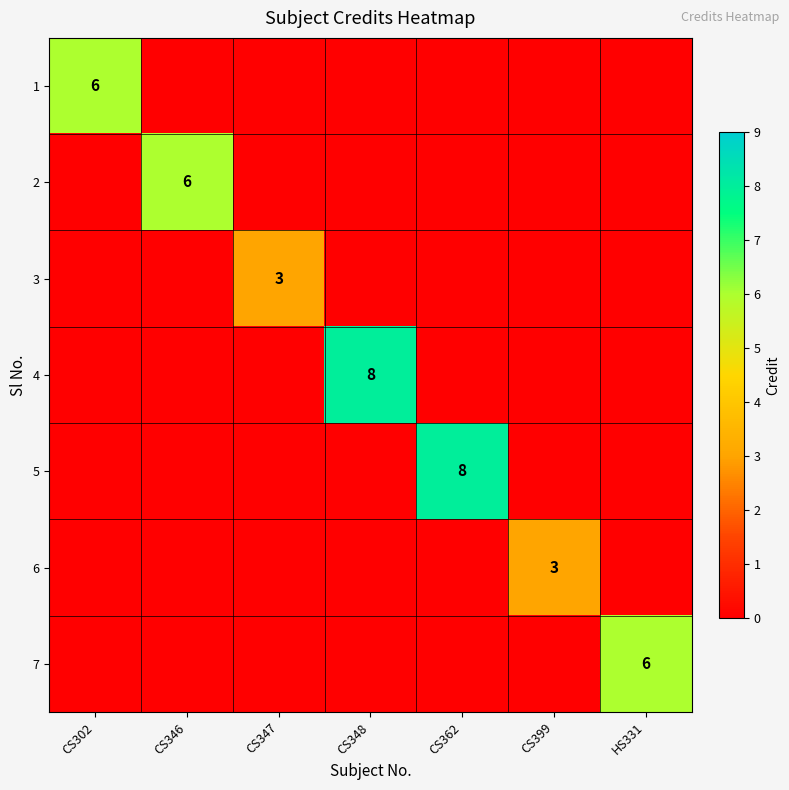

How many 4 values are between 0 and 1?

6